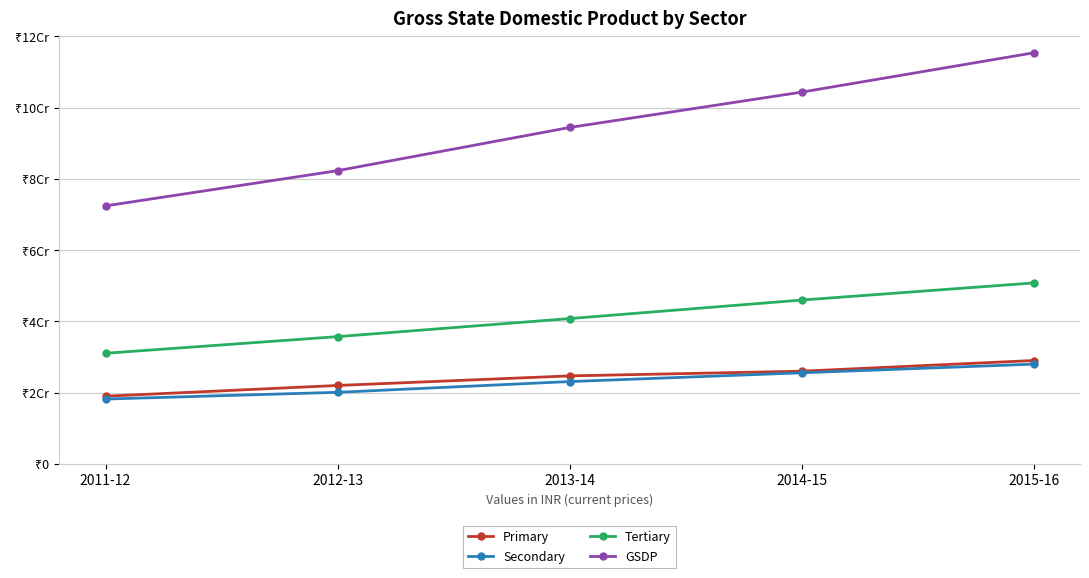

What are all the series names shown in the legend?

Primary, Secondary, Tertiary, GSDP